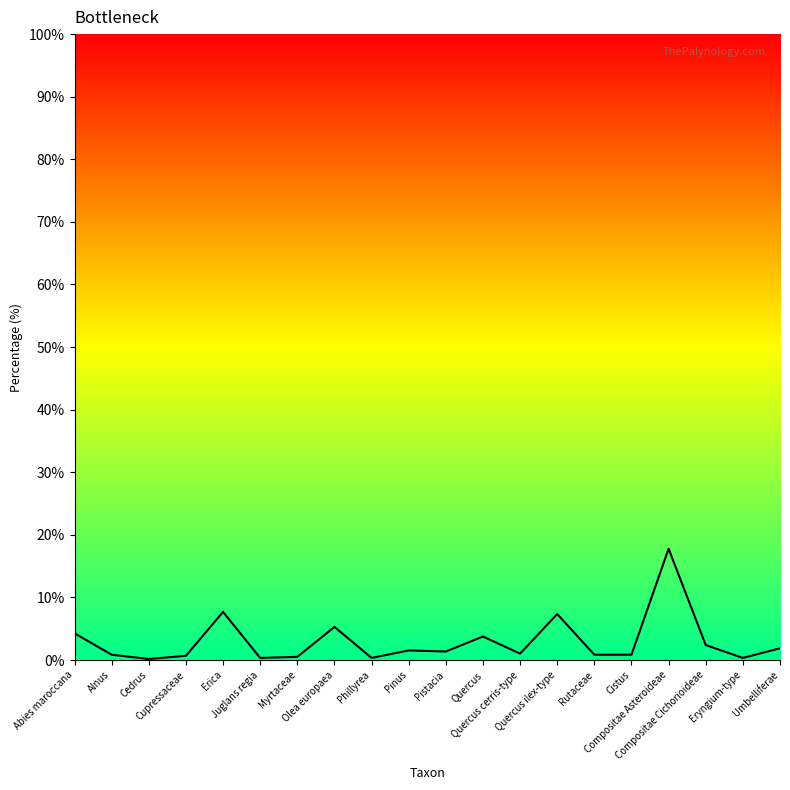

What is the minimum value shown in the chart?

0.2